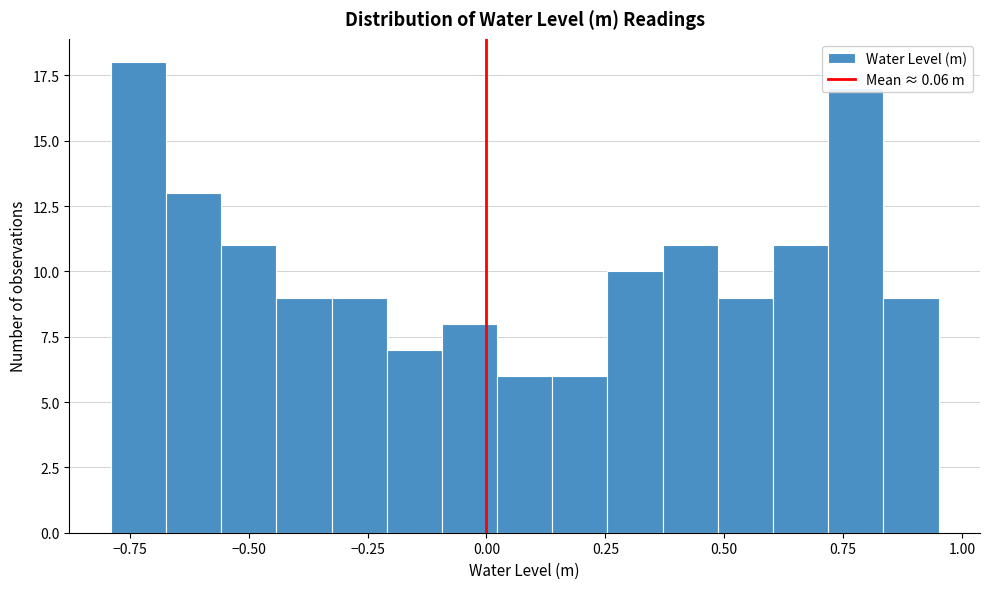

Read against the x-axis, roughly where is the centre of the tallest bar?

-0.75